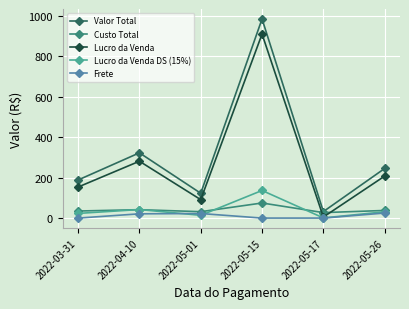

True or false: Valor Total and Frete intersect in this chart.

False